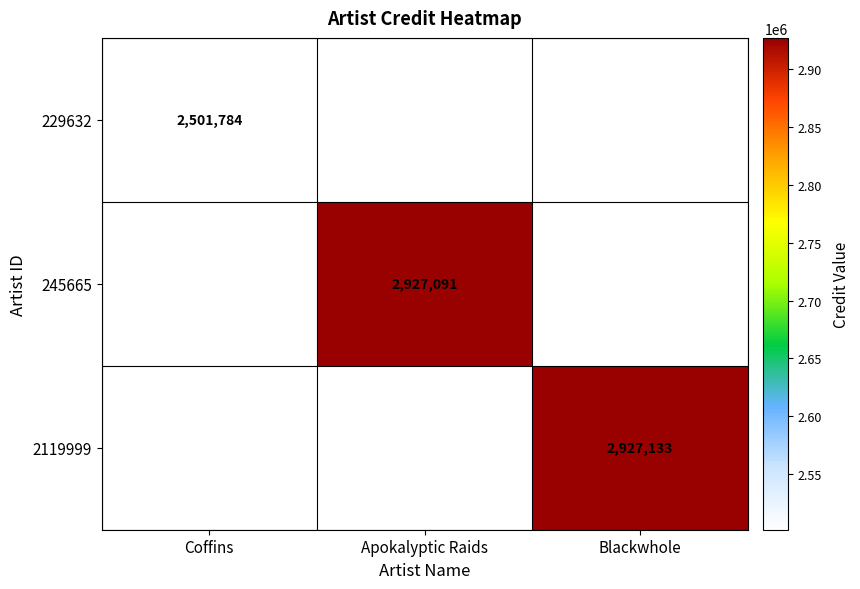

Is it true that 229632 equals 3866364 at Coffins?

False